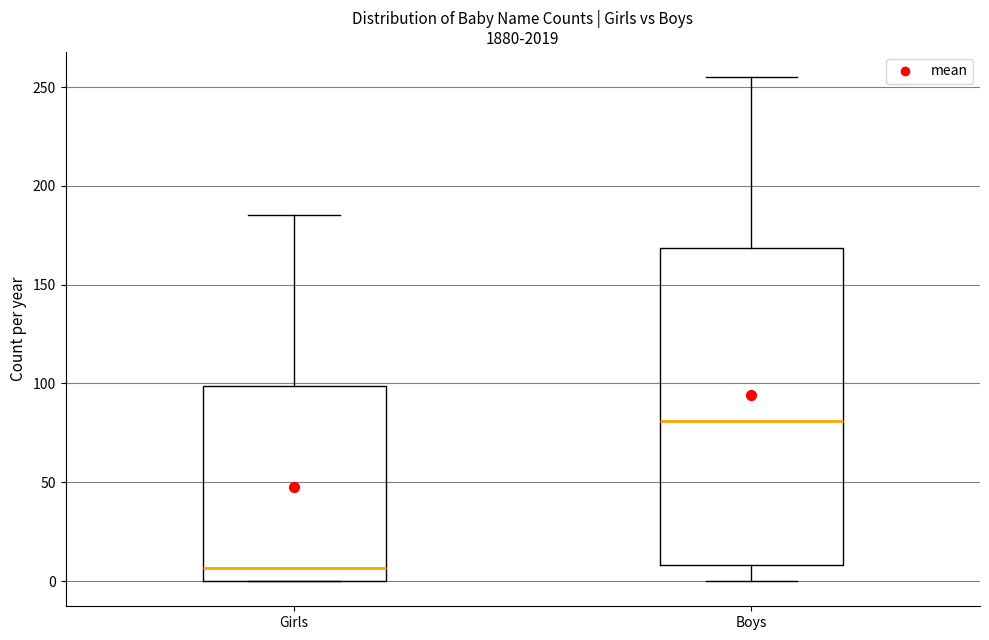

Which box is the tallest, from its lower edge to its upper edge?

Boys